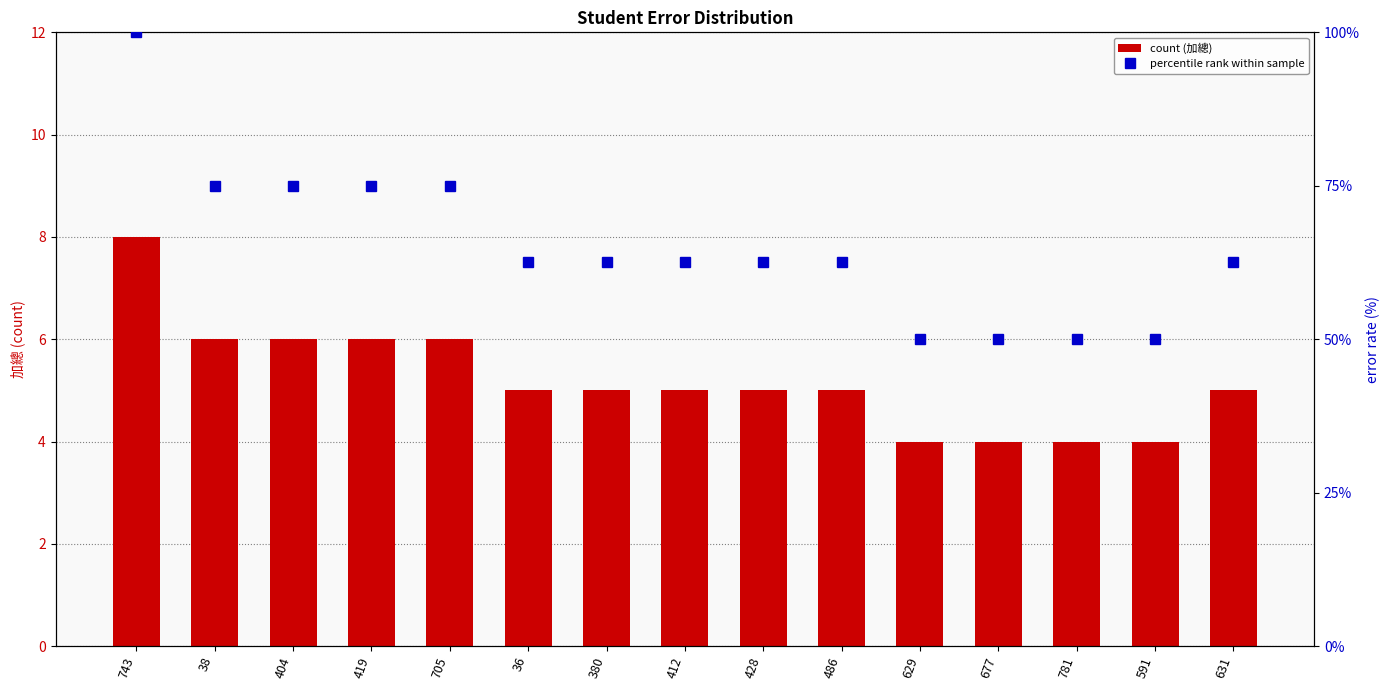

At which category does the chart reach its minimum across all series?

629